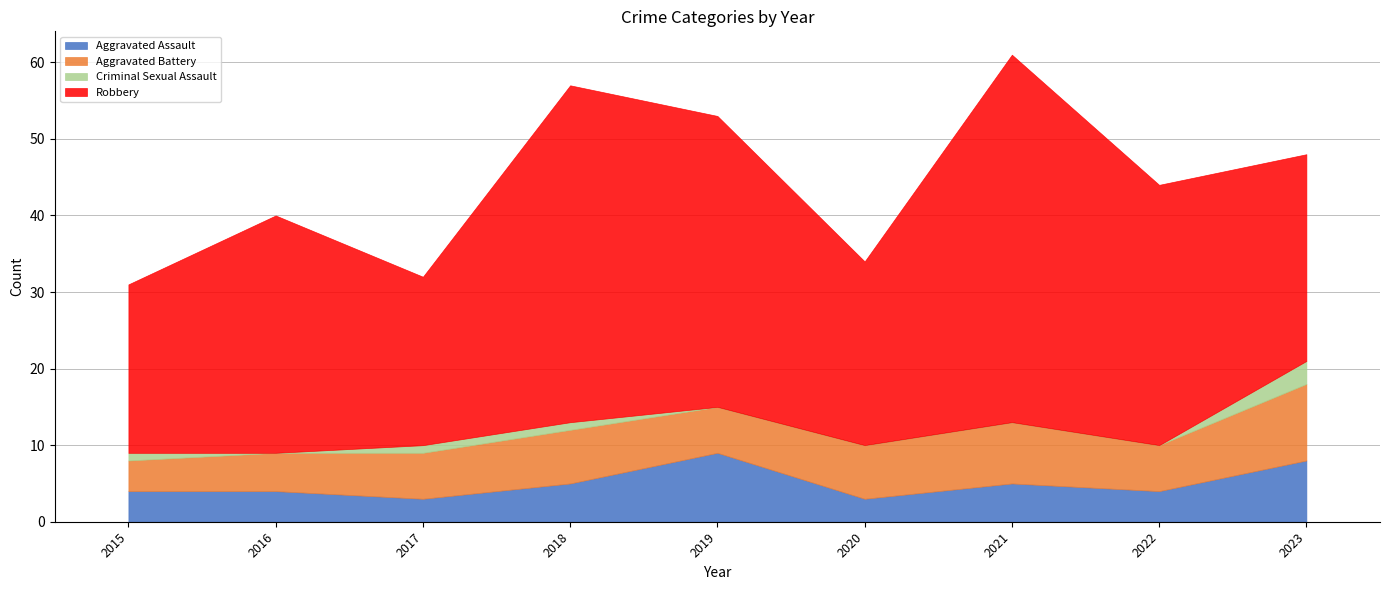

How many values in the Robbery series are below 31?

4